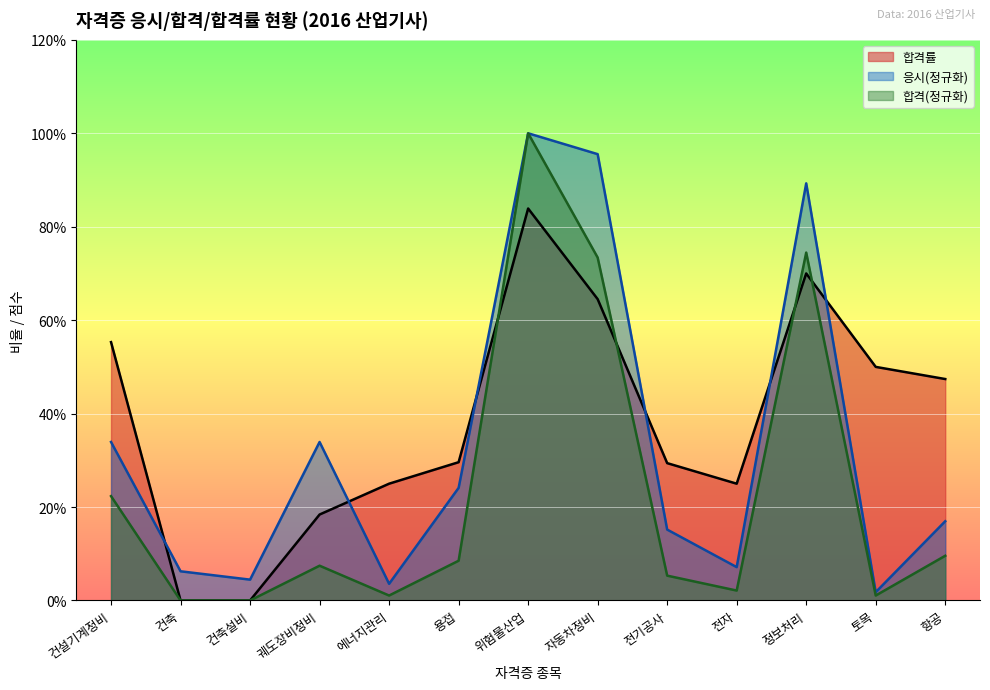

How many lines are shown in the chart?

3